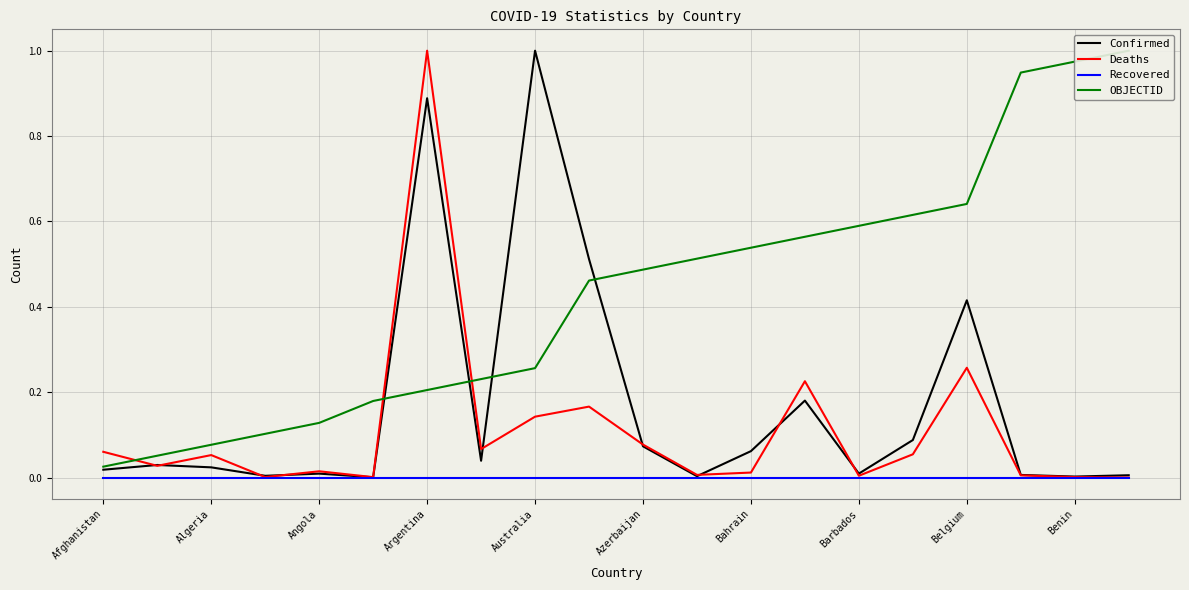

What is the value of the OBJECTID point at the 9th from the left?

0.3